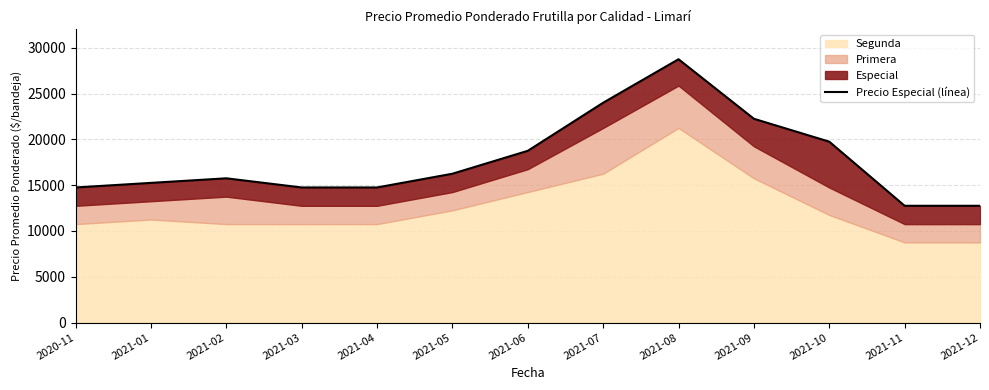

How many points are higher than both their immediate neighbors (excluding endpoints)?

2